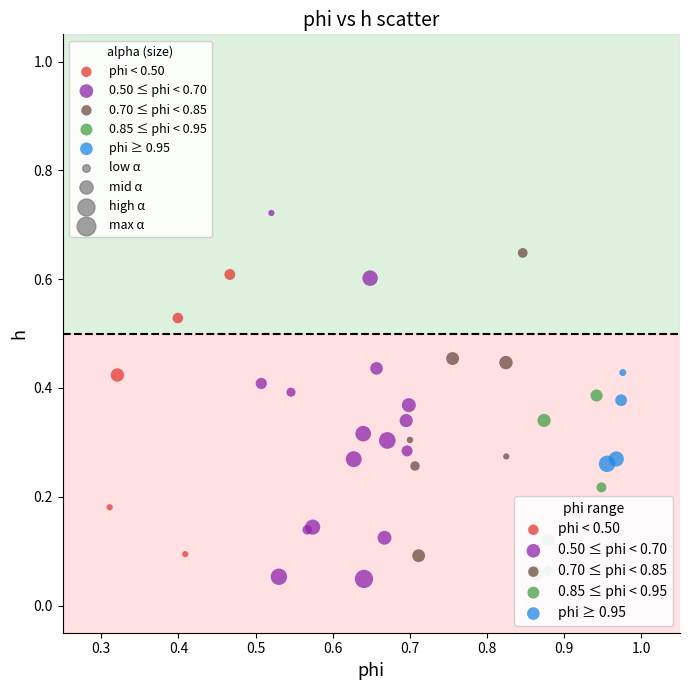

Which series reaches the minimum Y coordinate?

0.50 ≤ phi < 0.70